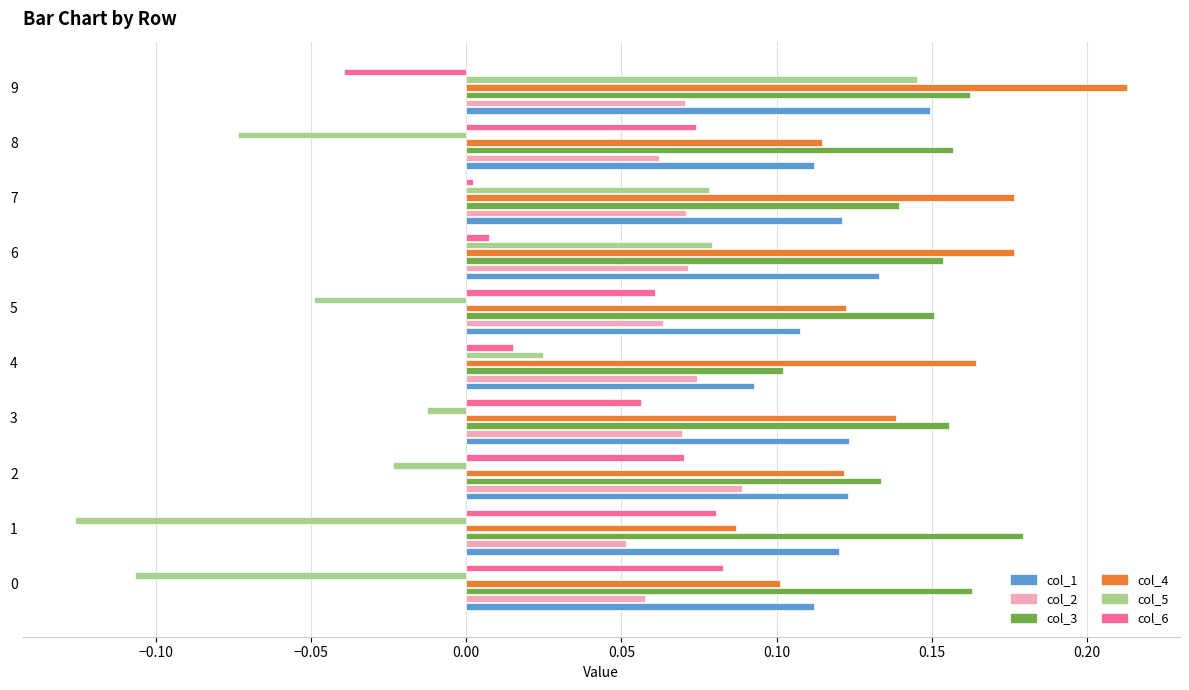

Which label corresponds to the largest value in the chart?

9